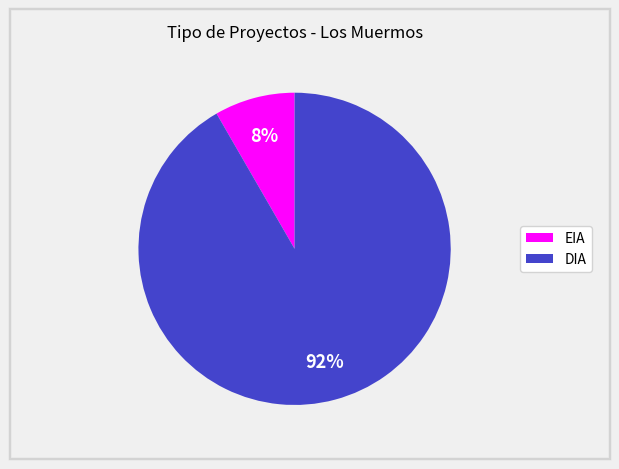

True or false: EIA accounts for 17% of the total.

False